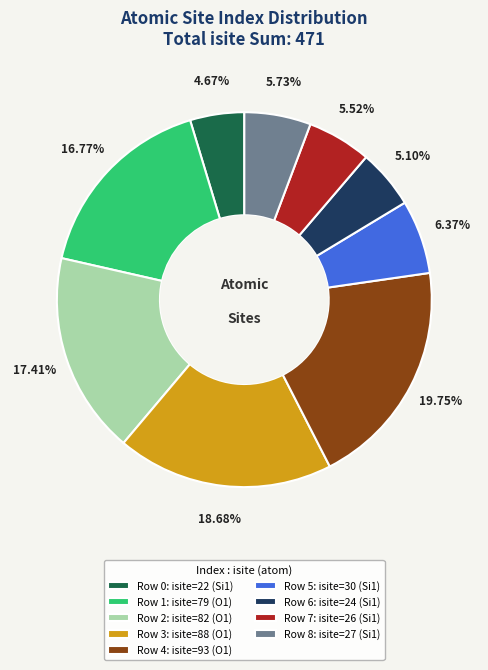

To the nearest percent, what is the difference between the largest and smallest slice percentages?

15%